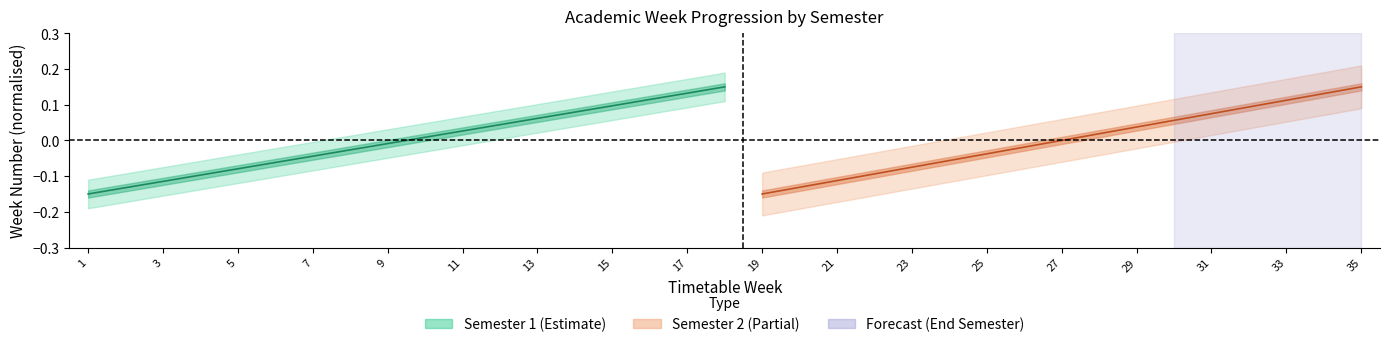

Which has a higher value, Week 4 or Week 18?

Week 18